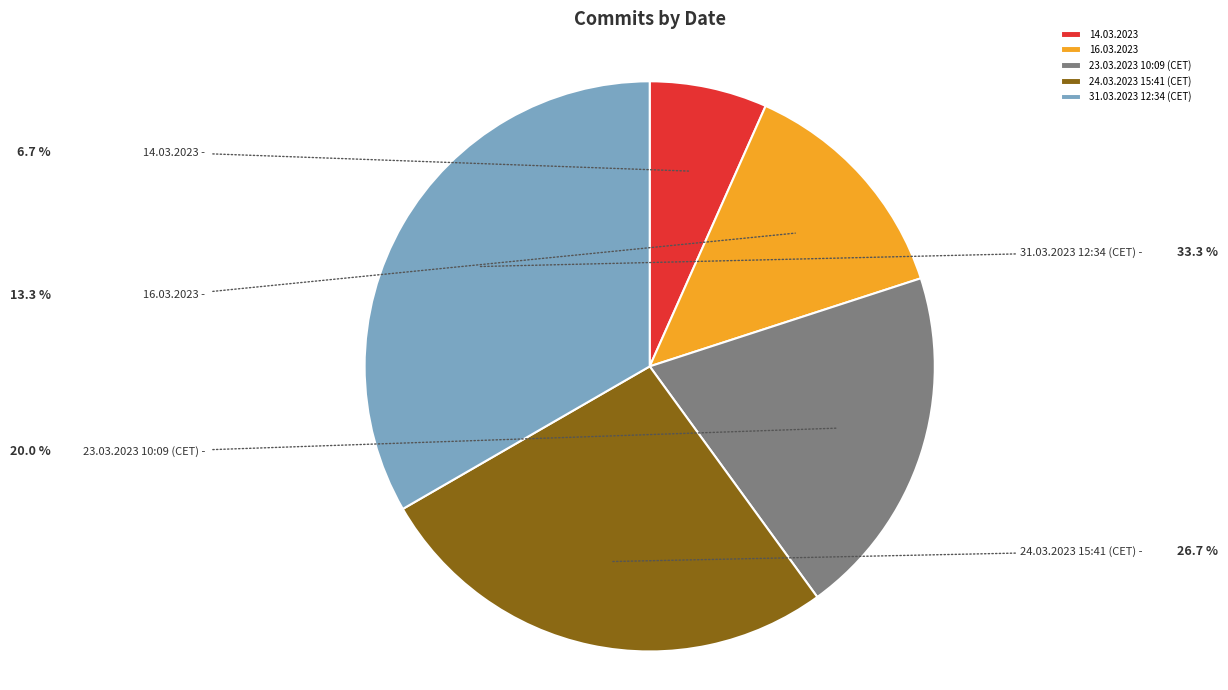

Rank the categories by value from lowest to highest.

14.03.2023, 16.03.2023, 23.03.2023 10:09 (CET), 24.03.2023 15:41 (CET), 31.03.2023 12:34 (CET)